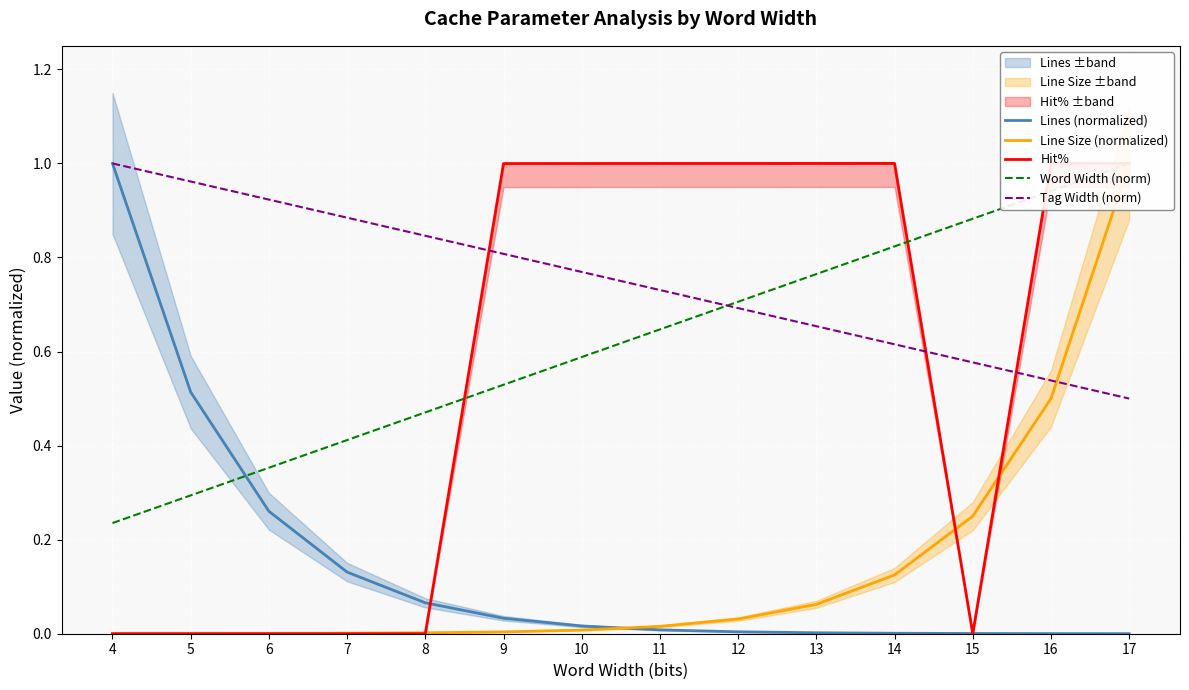

Rank the series at 12 from highest to lowest value.

Hit%, Word Width (norm), Tag Width (norm), Line Size (normalized), Lines (normalized)